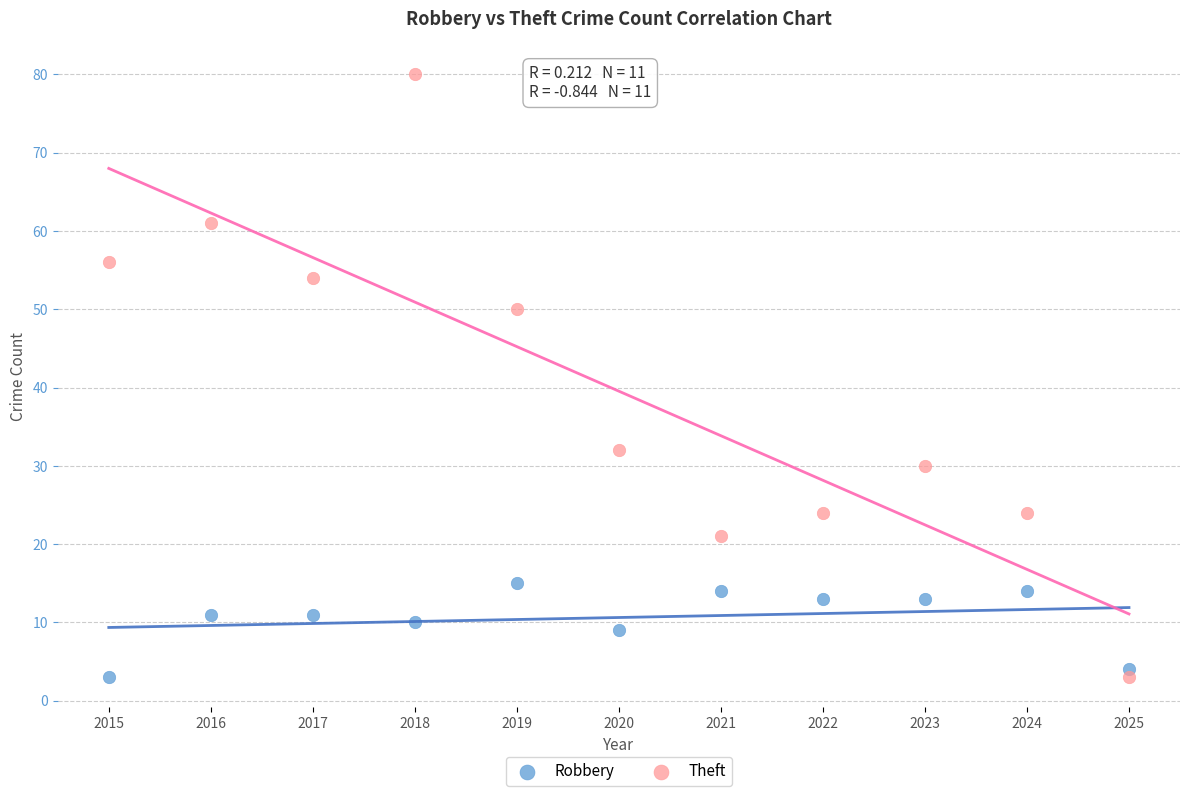

Across all data points, what is the range of Y values (max minus min)?

77